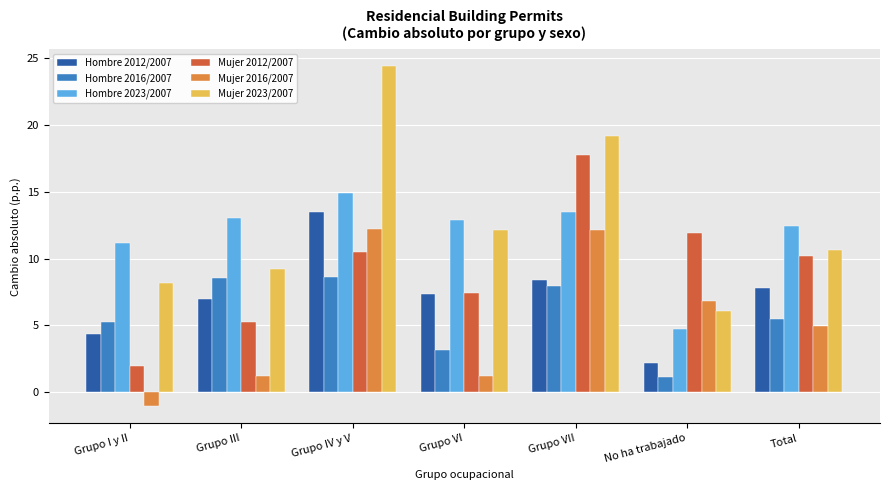

True or false: Mujer 2023/2007 has a value of 6.2 at Total.

False